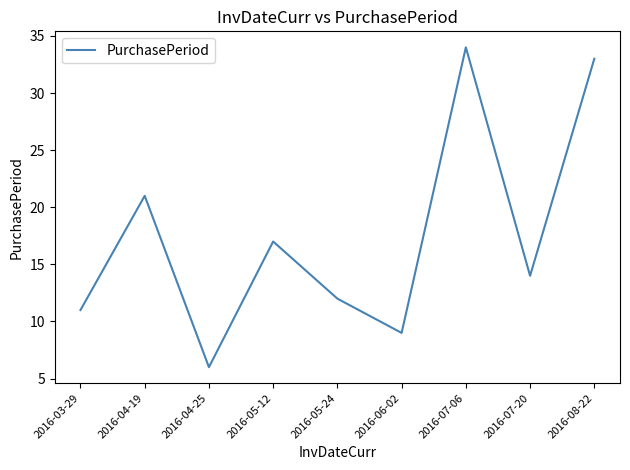

Rank the categories by value from highest to lowest.

2016-07-06, 2016-08-22, 2016-04-19, 2016-05-12, 2016-07-20, 2016-05-24, 2016-03-29, 2016-06-02, 2016-04-25